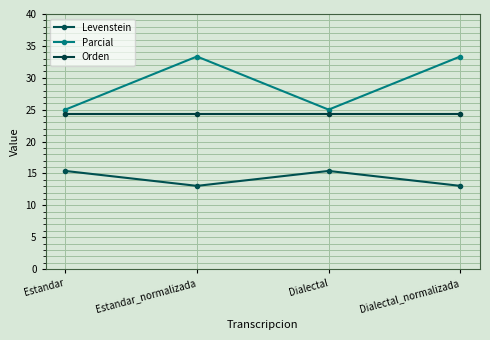

The value of Levenstein at Estandar_normalizada is 17.9. True or false?

False